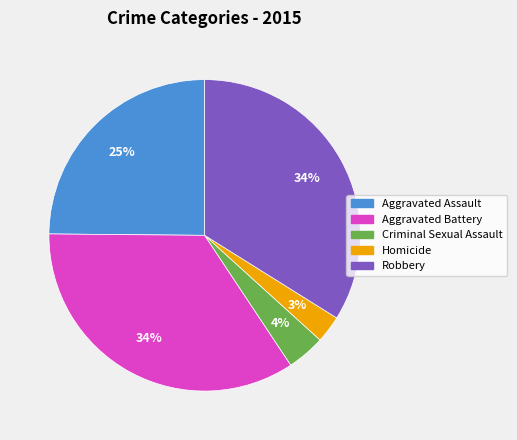

To the nearest percent, what is the average slice percentage?

20%